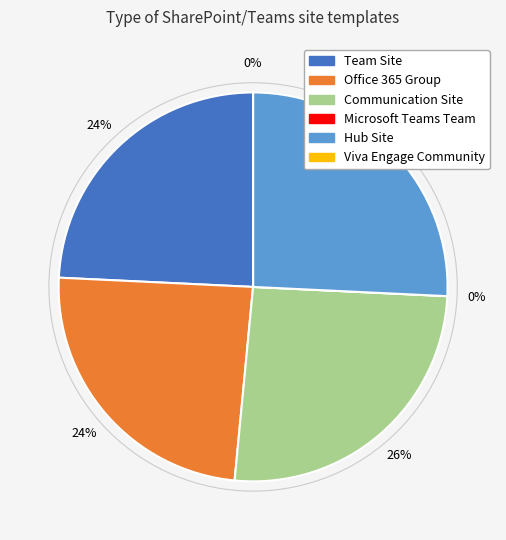

To the nearest percent, what is the combined percentage of Viva Engage Community and Communication Site?

26%